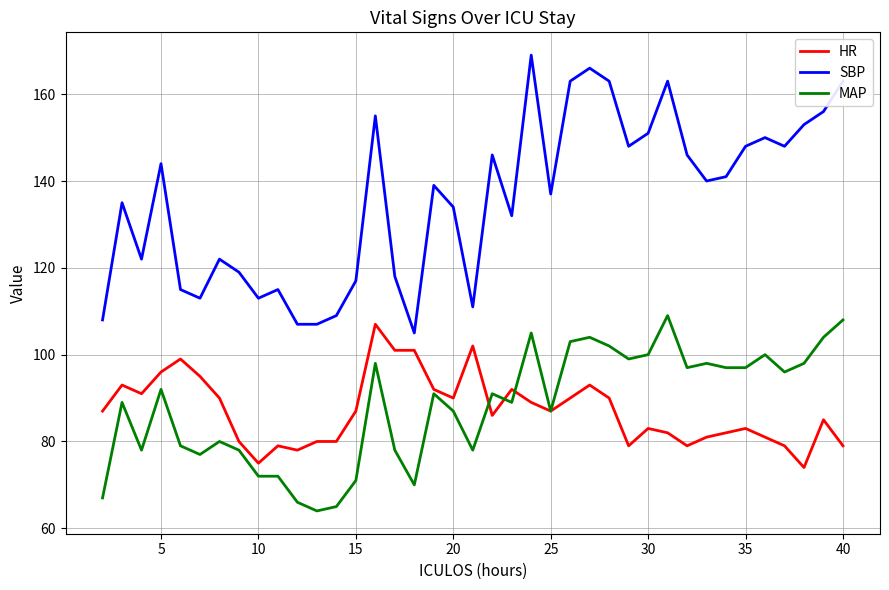

Which series has the largest total across all categories?

SBP